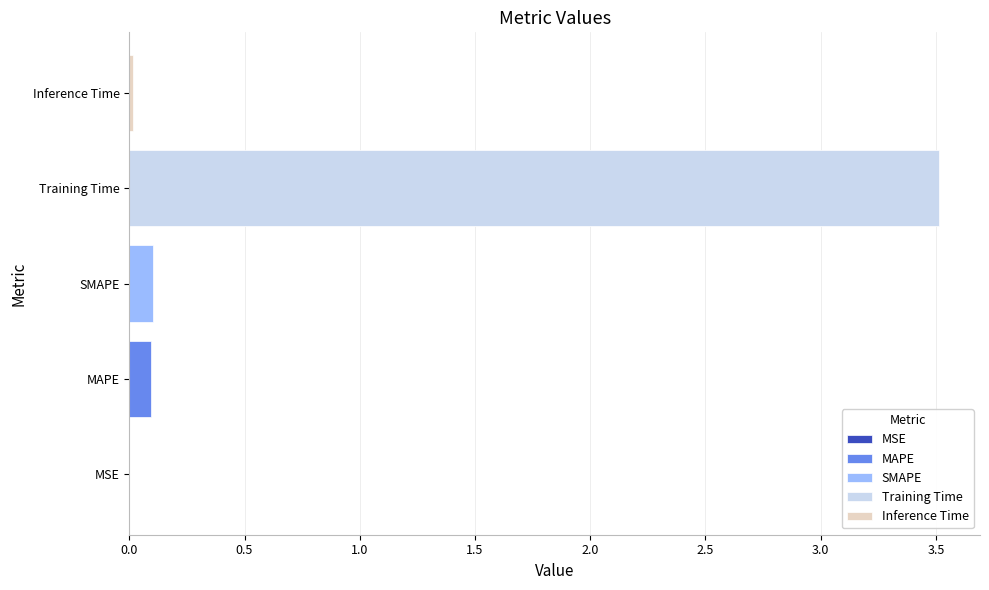

What is the sum of all values?

3.7